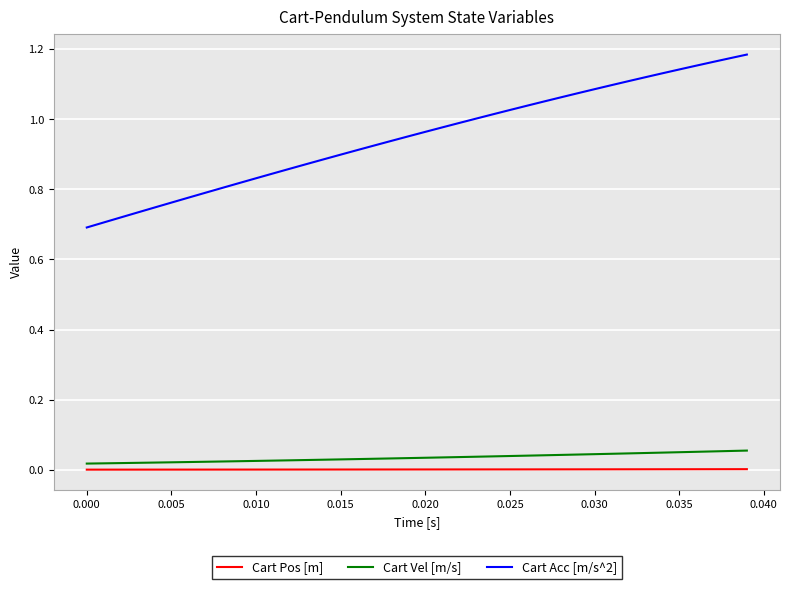

Which series has the largest range (max minus min)?

Cart Acc [m/s^2]